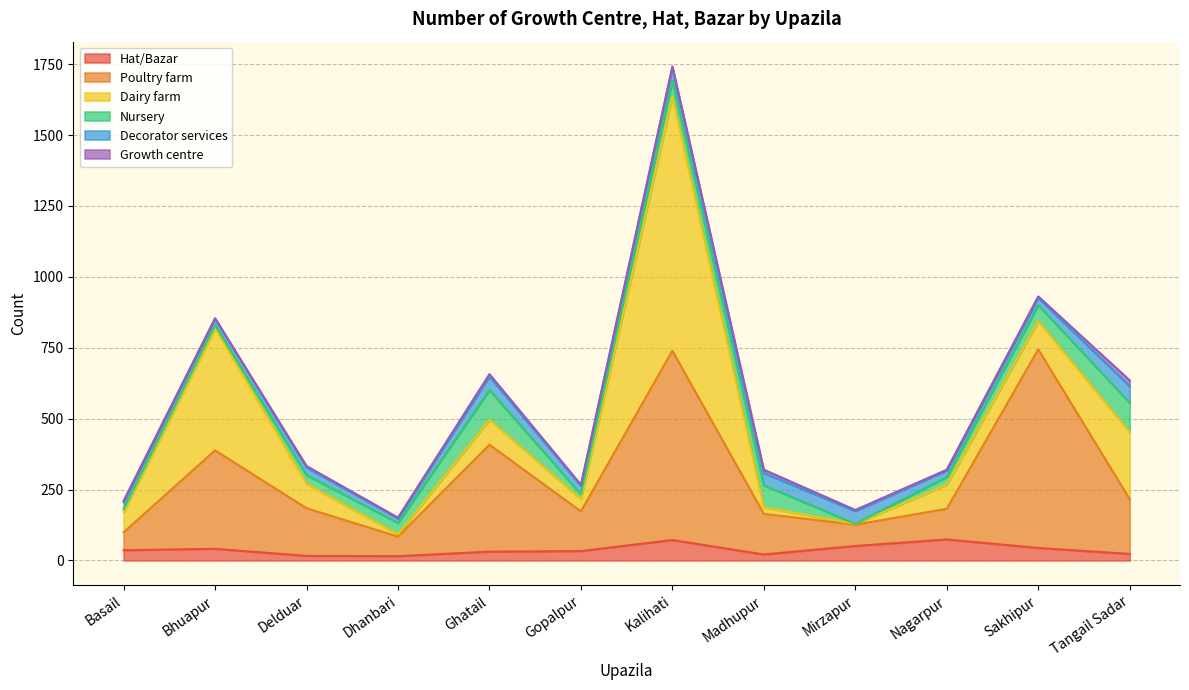

Where is Dairy farm nearest to the value 449?

Bhuapur